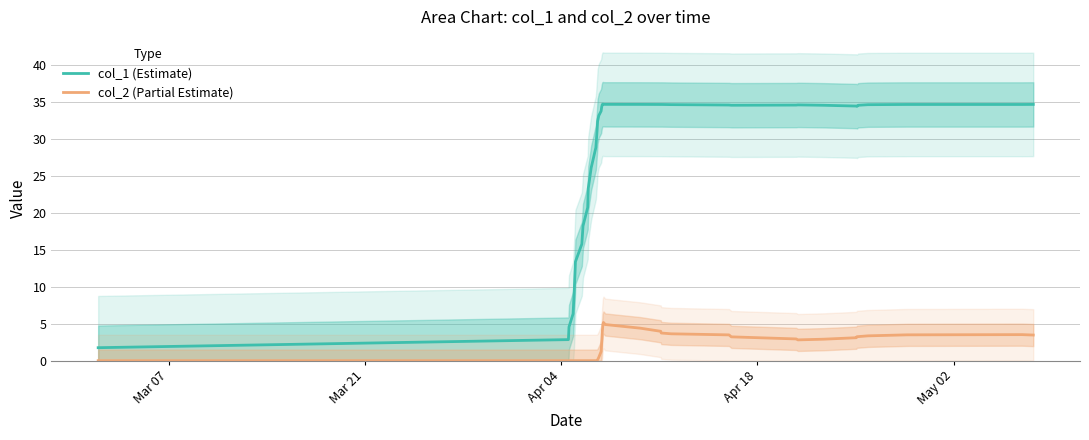

What is the sum of all col_2 (Partial Estimate) values?

81.0